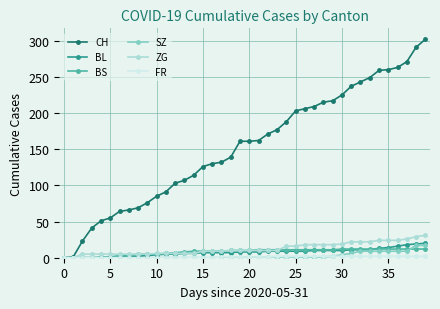

What is the maximum value for ZG?

31